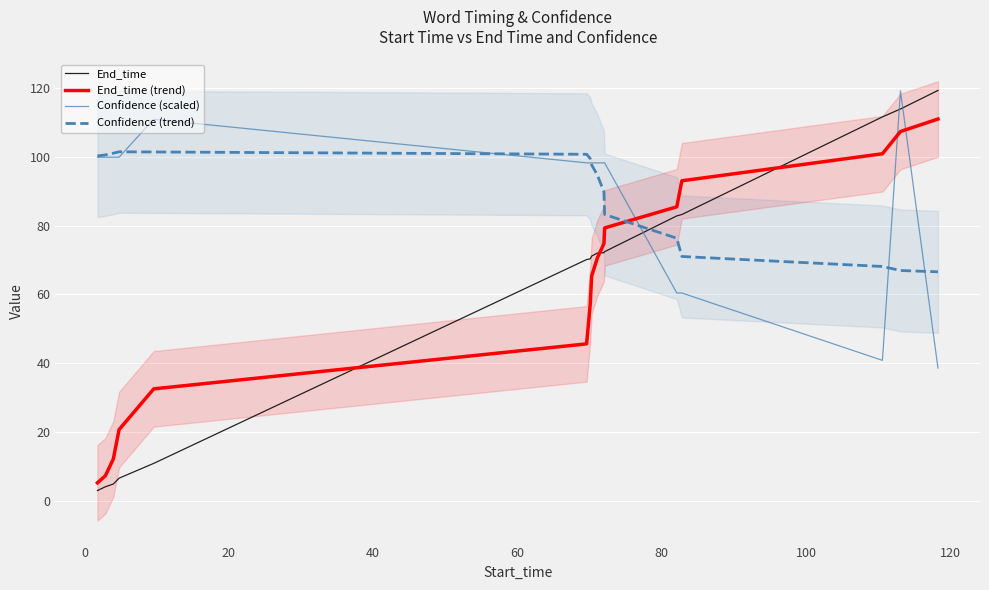

Is this an area chart (filled region under the line)?

No